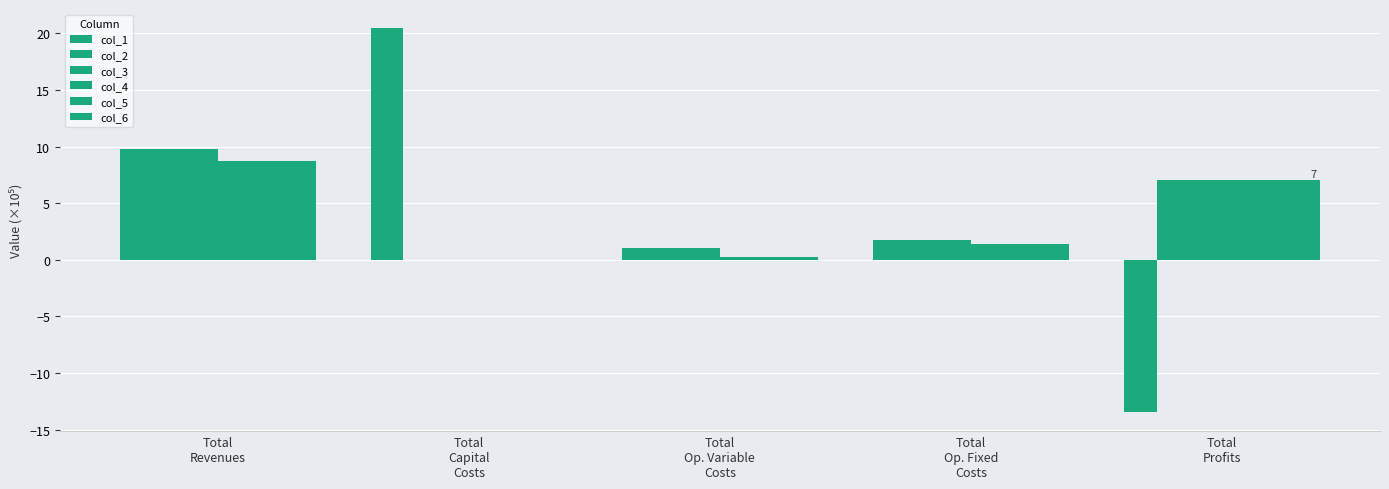

At Total
Capital
Costs, list the series in order from smallest to largest.

col_2, col_3, col_4, col_5, col_6, col_1